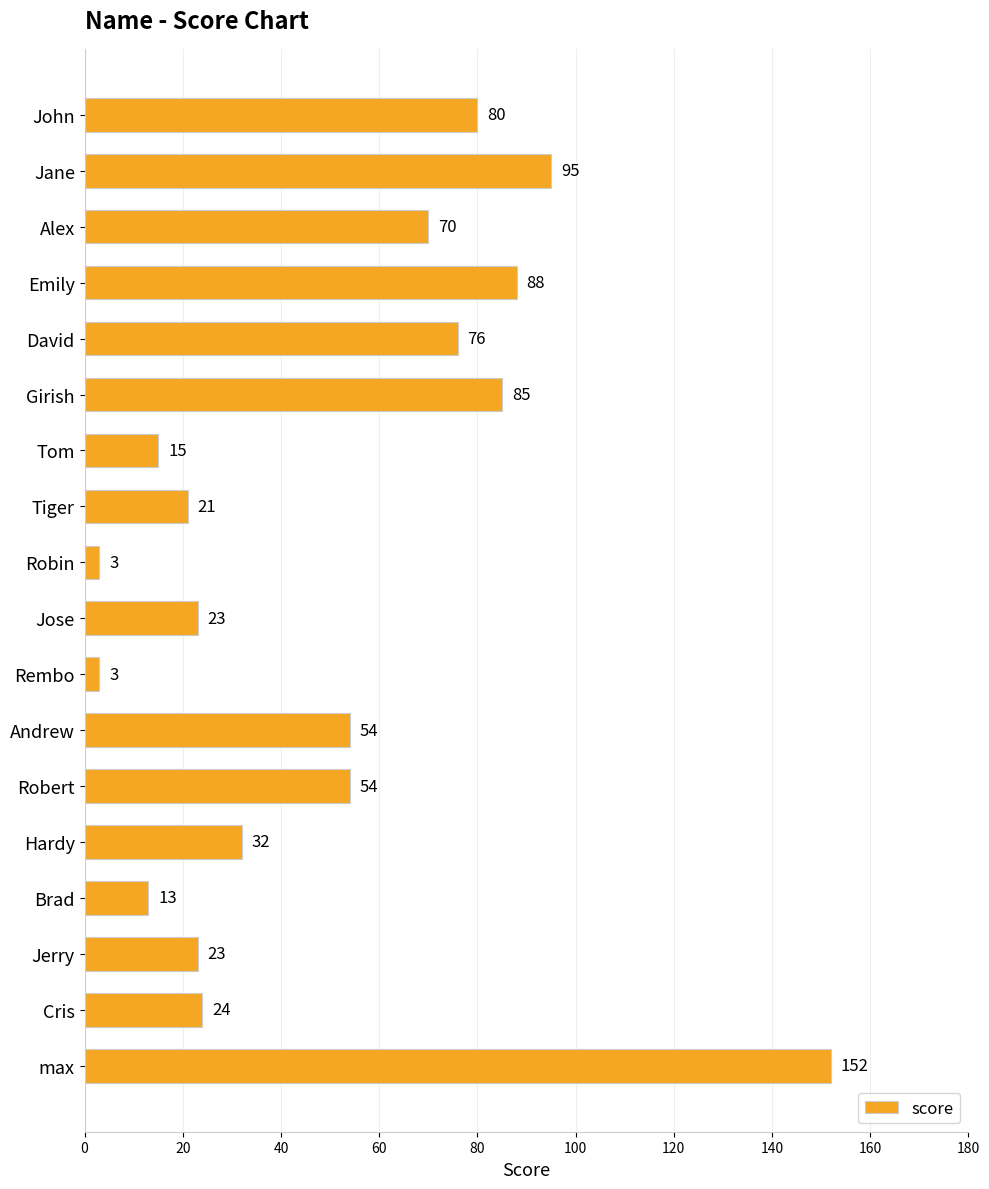

What is the smallest value displayed?

3